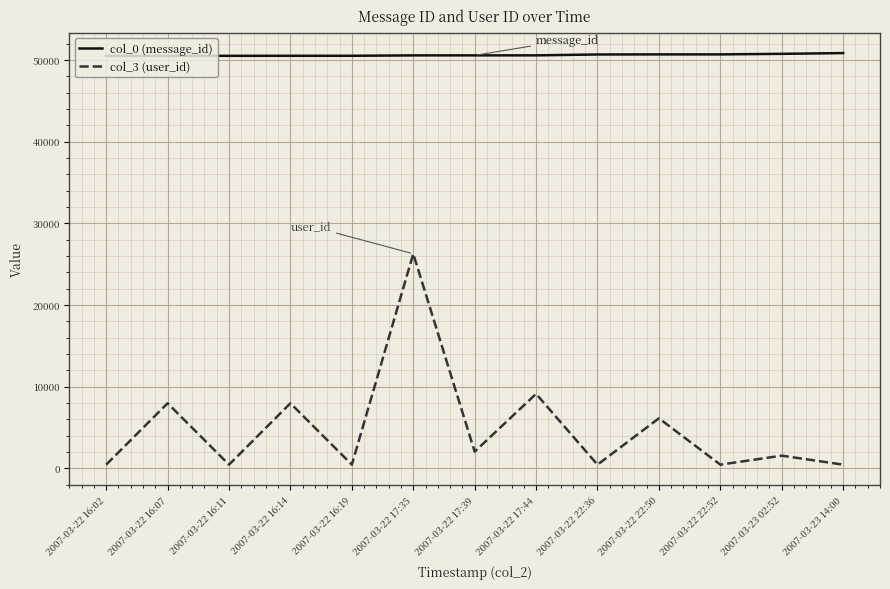

Rank the series by their average value, from highest to lowest.

col_0 (message_id), col_3 (user_id)